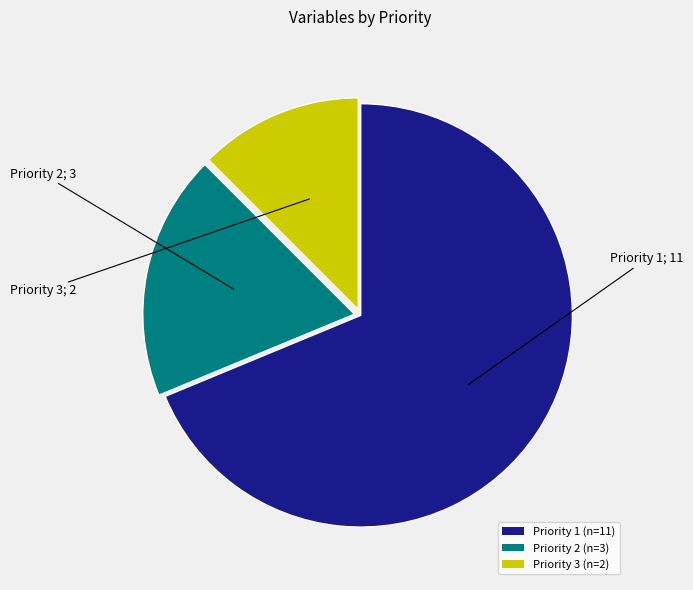

Do Priority 1 and Priority 2 together represent more than half of the pie?

Yes